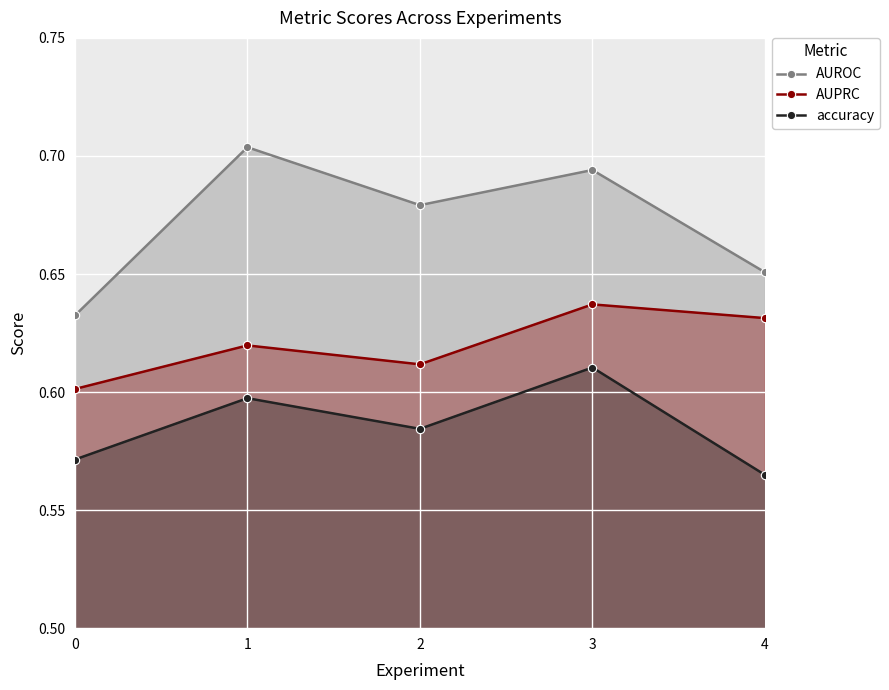

How many interior local valleys does the AUPRC series have?

1